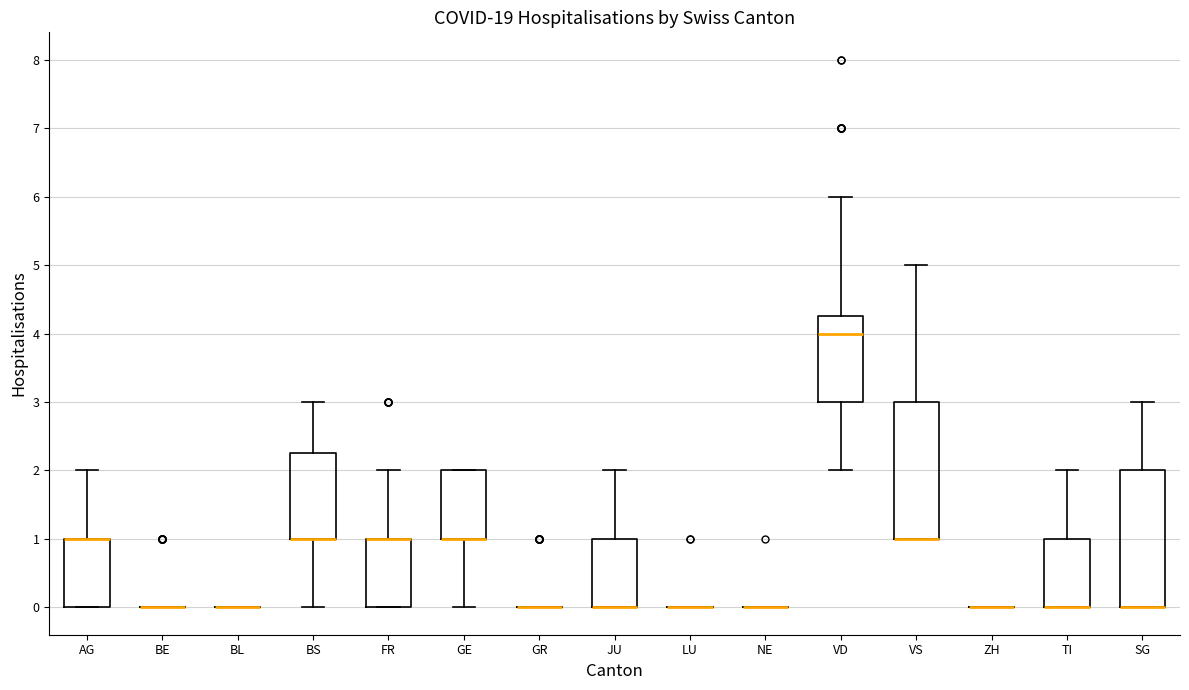

Reading left to right, transcribe this box plot: for each box, give where its median line is, the range the box spans, and where its two whiskers end, as read against the y-axis. The values are not printed on the chart, so give them approximately, as read against the axis.

AG: median 1.0 (drawn on the box's upper edge), box 0.0 to 1.0, whiskers 0.0 to 2.0
BE: box collapsed to a line at 0.0, whiskers 0.0 to 0.0
BL: box collapsed to a line at 0.0, whiskers 0.0 to 0.0
BS: median 1.0 (drawn on the box's lower edge), box 1.0 to 2.3, whiskers 0.0 to 3.0
FR: median 1.0 (drawn on the box's upper edge), box 0.0 to 1.0, whiskers 0.0 to 2.0
GE: median 1.0 (drawn on the box's lower edge), box 1.0 to 2.0, whiskers 0.0 to 2.0
GR: box collapsed to a line at 0.0, whiskers 0.0 to 0.0
JU: median 0.0 (drawn on the box's lower edge), box 0.0 to 1.0, whiskers 0.0 to 2.0
LU: box collapsed to a line at 0.0, whiskers 0.0 to 0.0
NE: box collapsed to a line at 0.0, whiskers 0.0 to 0.0
VD: median 4.0, box 3.0 to 4.3, whiskers 2.0 to 6.0
VS: median 1.0 (drawn on the box's lower edge), box 1.0 to 3.0, whiskers 1.0 to 5.0
ZH: box collapsed to a line at 0.0, whiskers 0.0 to 0.0
TI: median 0.0 (drawn on the box's lower edge), box 0.0 to 1.0, whiskers 0.0 to 2.0
SG: median 0.0 (drawn on the box's lower edge), box 0.0 to 2.0, whiskers 0.0 to 3.0